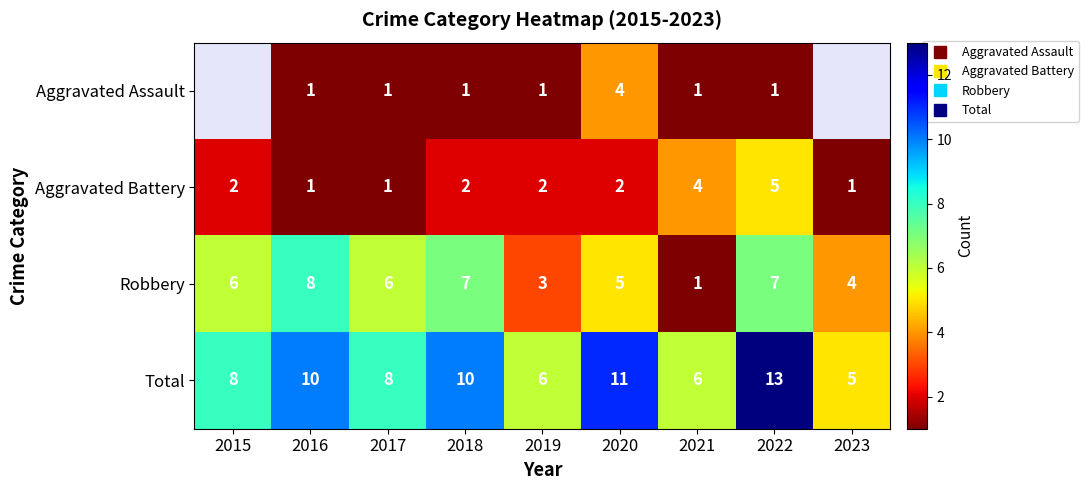

What is the difference between the Aggravated Assault values at 2020 and 2021?

3.0